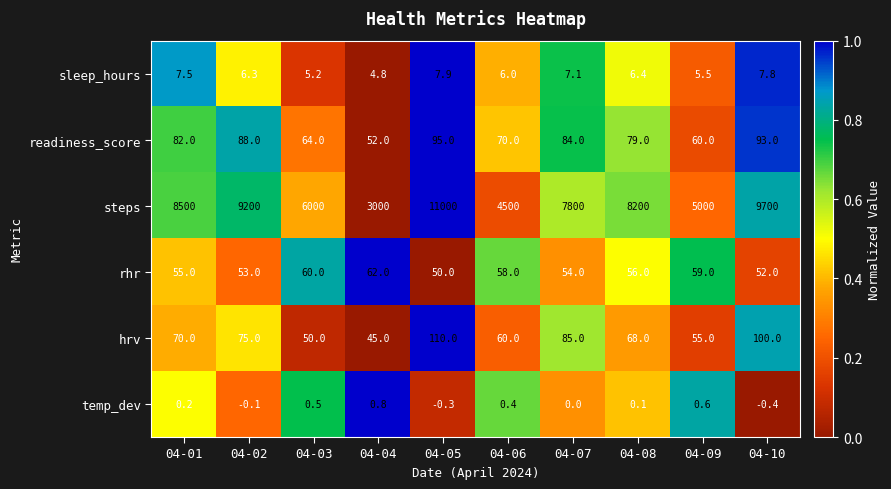

What is the difference between the second highest and minimum values in the steps series?

6700.0